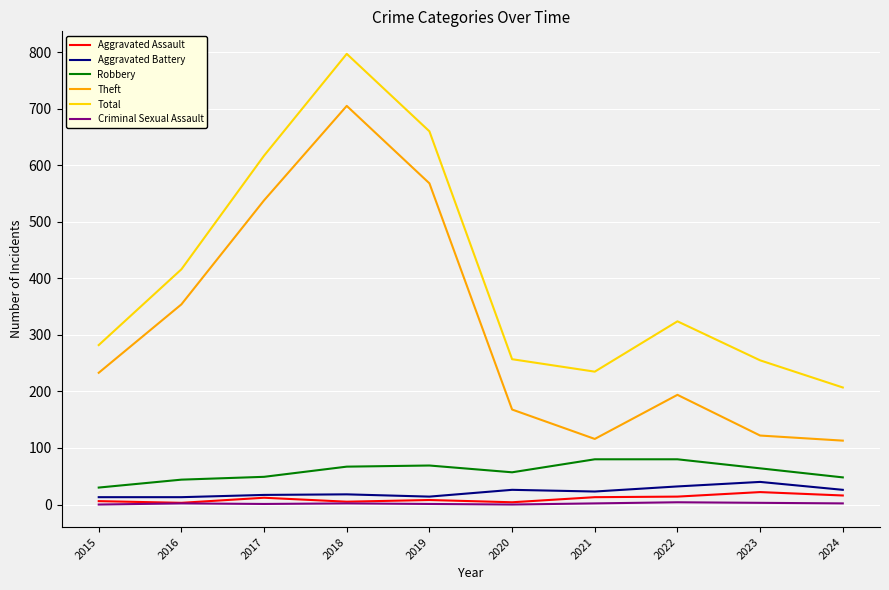

What is the difference between the highest and lowest values at 2018?

795